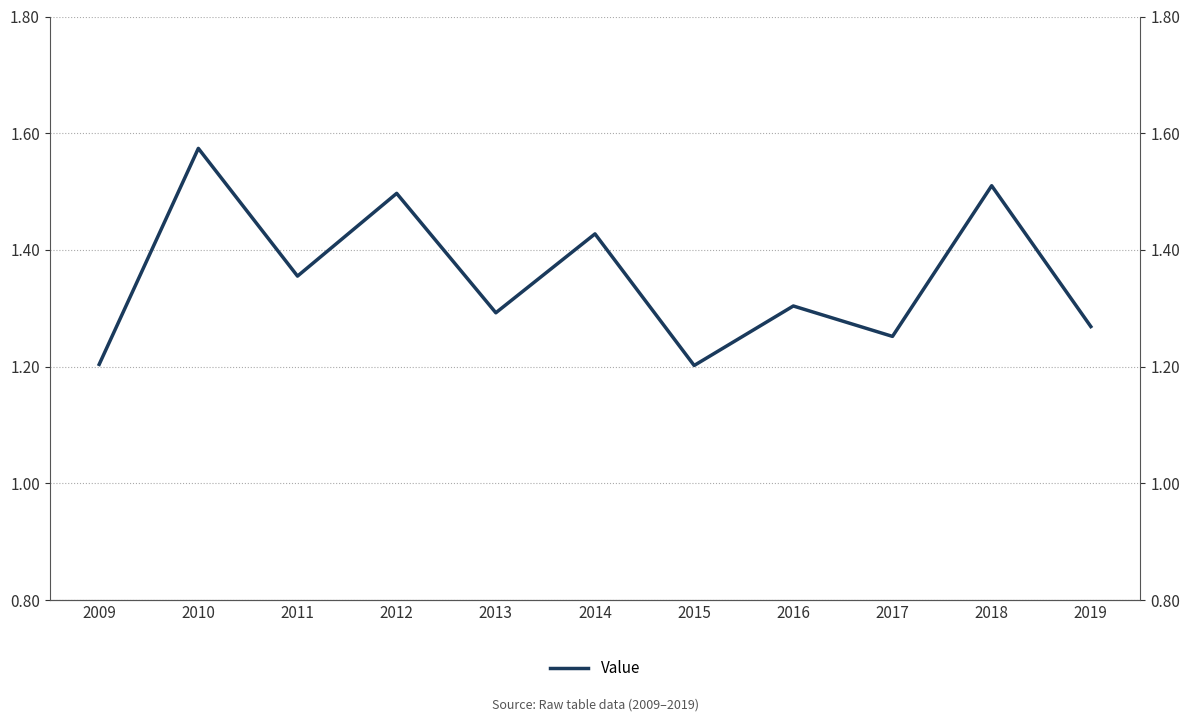

How many interior local valleys (lower than both neighbors) does the data have?

4